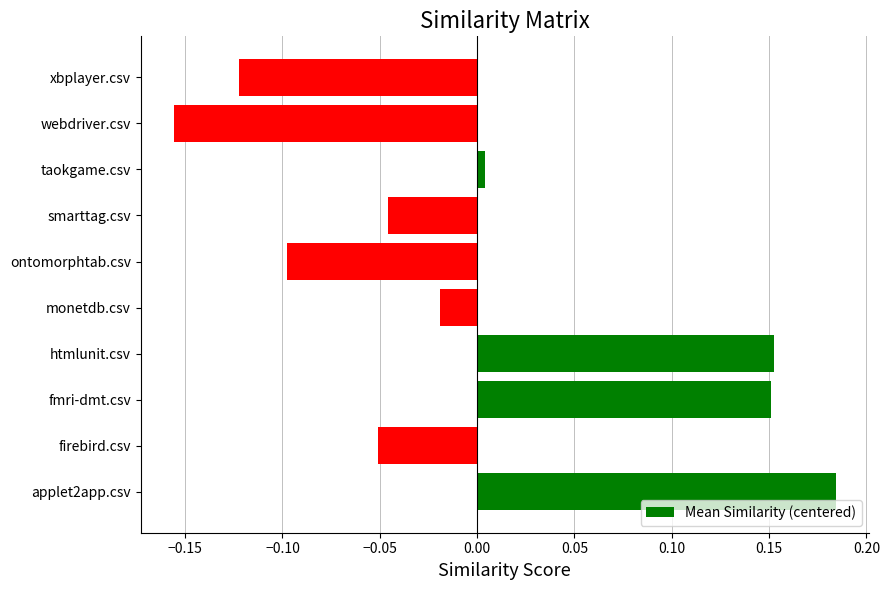

Is it true that the value at ontomorphtab.csv is -0.0?

False